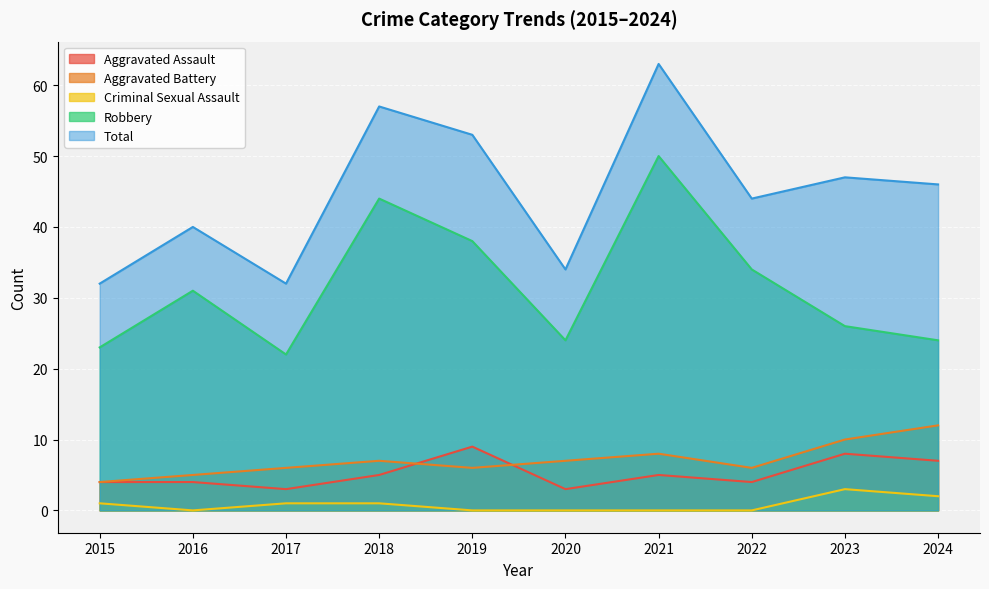

Where is Total nearest to the value 47?

2023